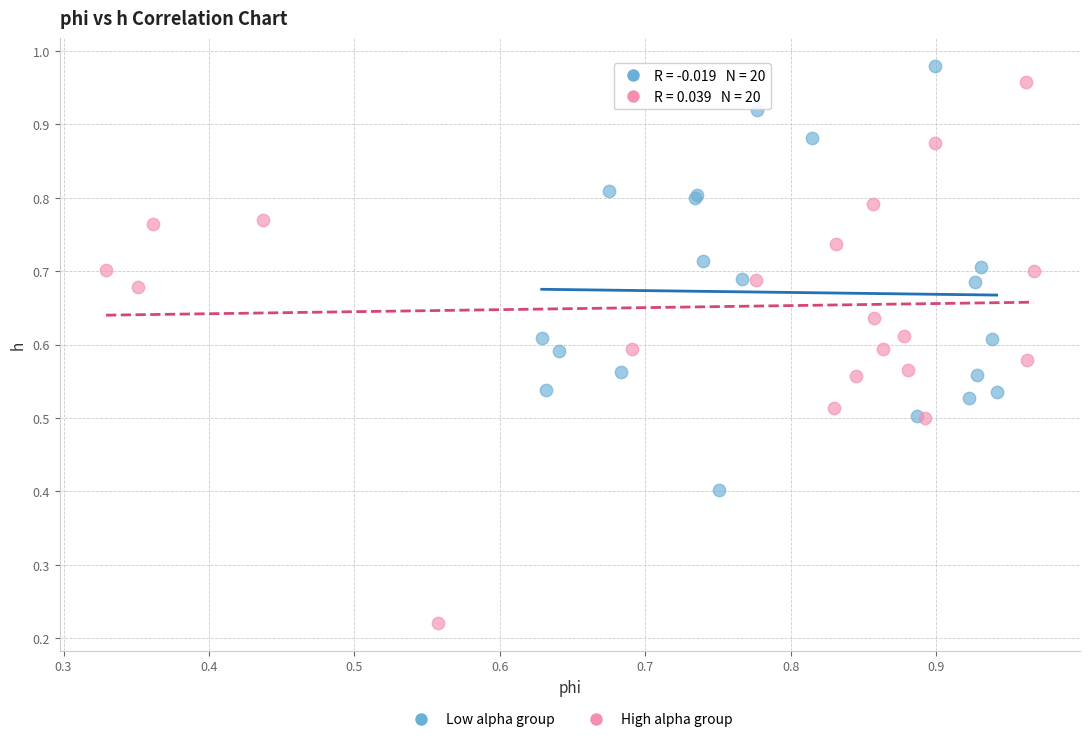

What are all the series names shown in the legend?

Low alpha group, High alpha group